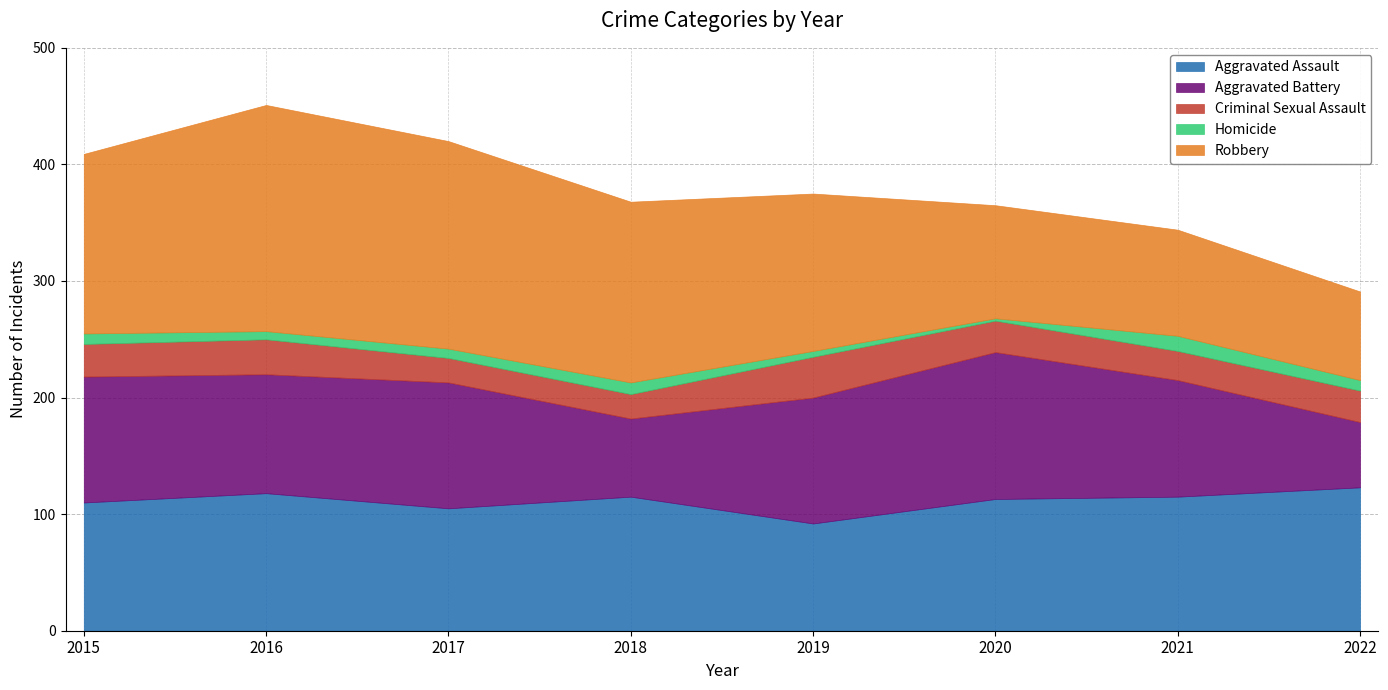

What is the minimum value for Aggravated Battery?

56